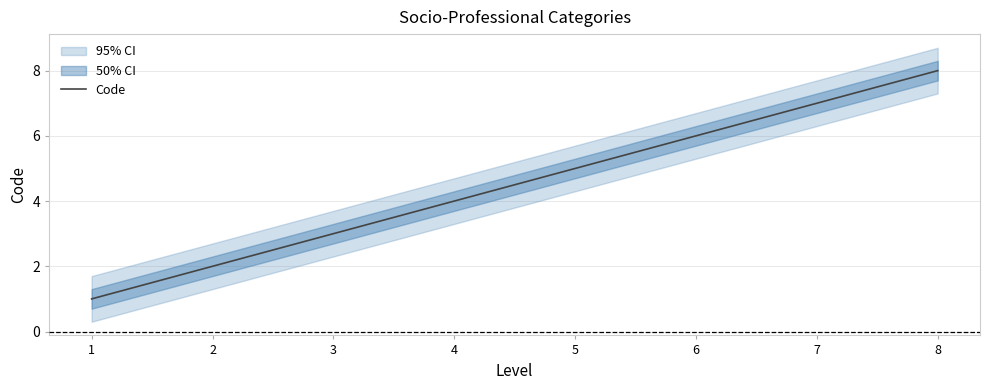

What is the value of the 6th point from the left?

6